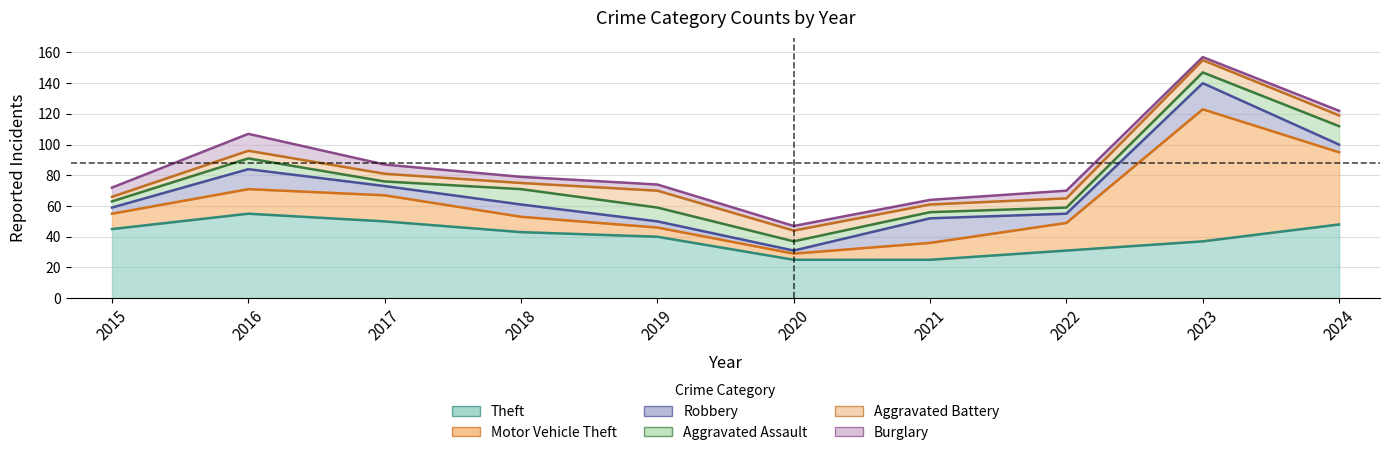

True or false: Robbery and Theft cross at least once.

False